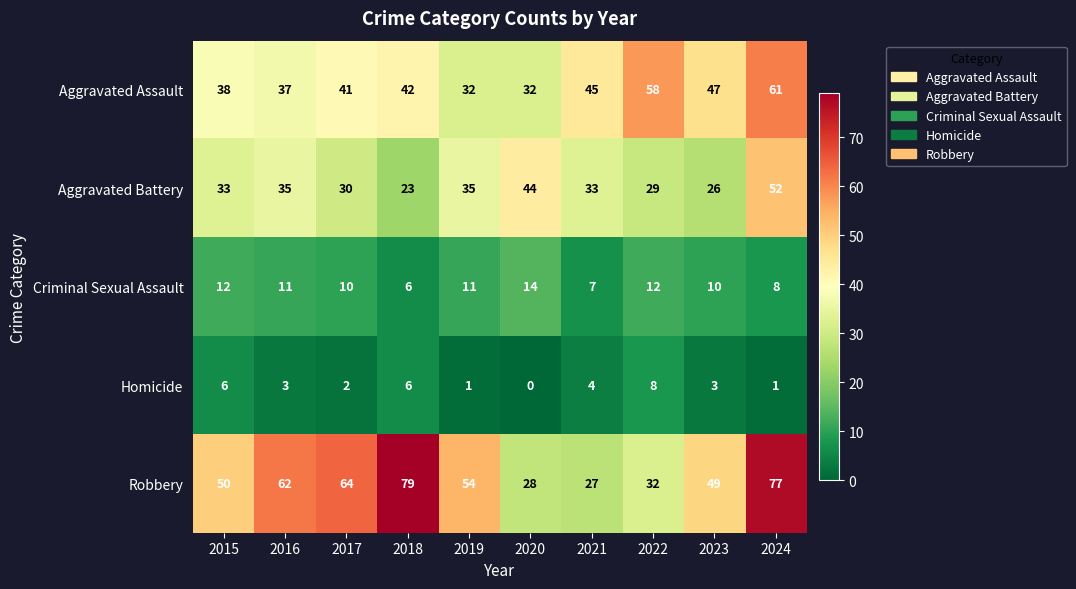

At 2019, list the series in order from largest to smallest.

Robbery, Aggravated Battery, Aggravated Assault, Criminal Sexual Assault, Homicide